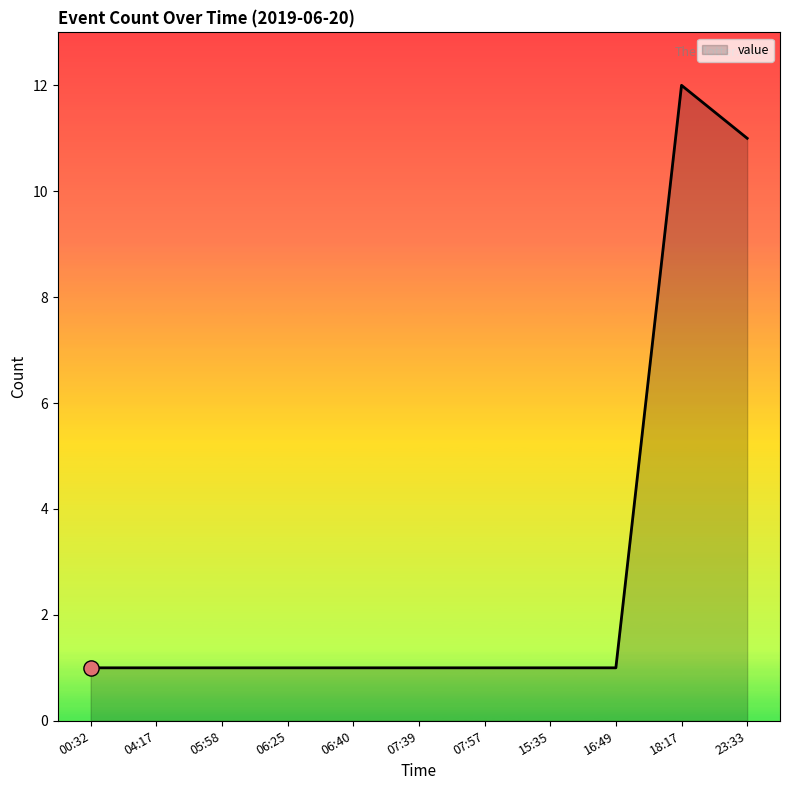

Approximately how many times larger is the value at 16:49 compared to 05:58?

1.0